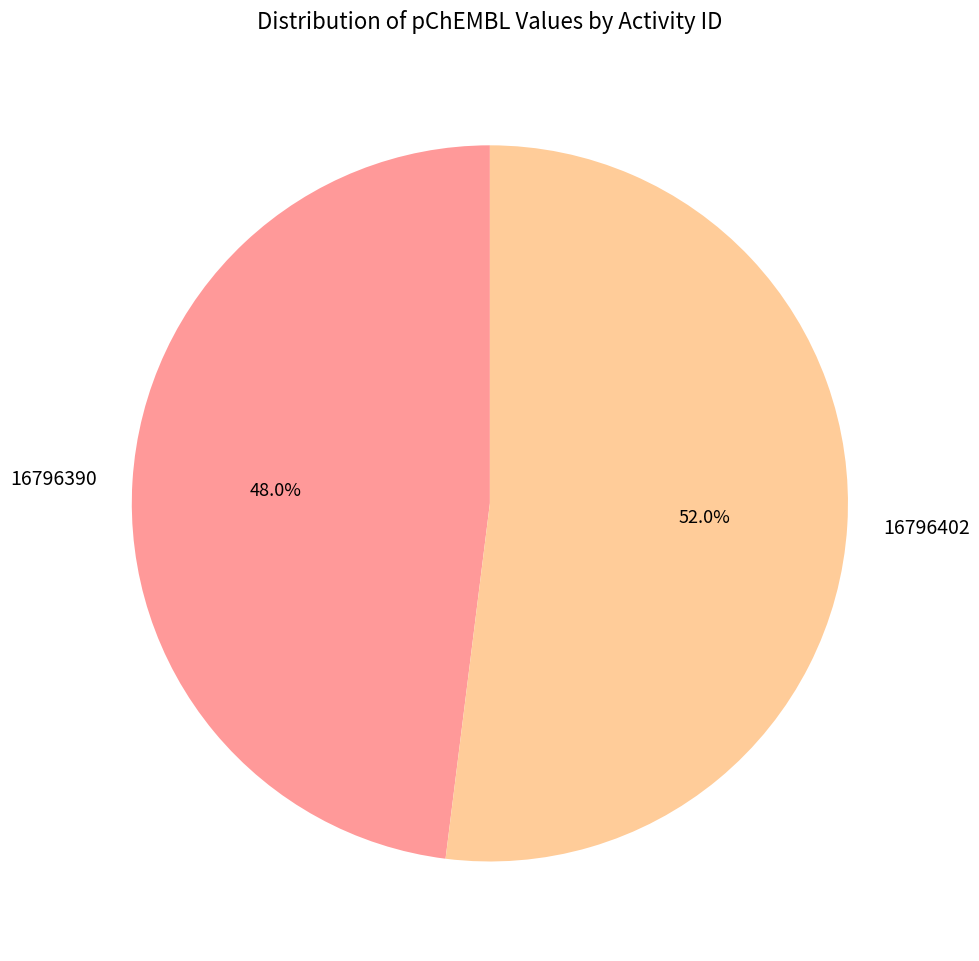

What percentage is the 16796390 slice, to the nearest percent?

48%